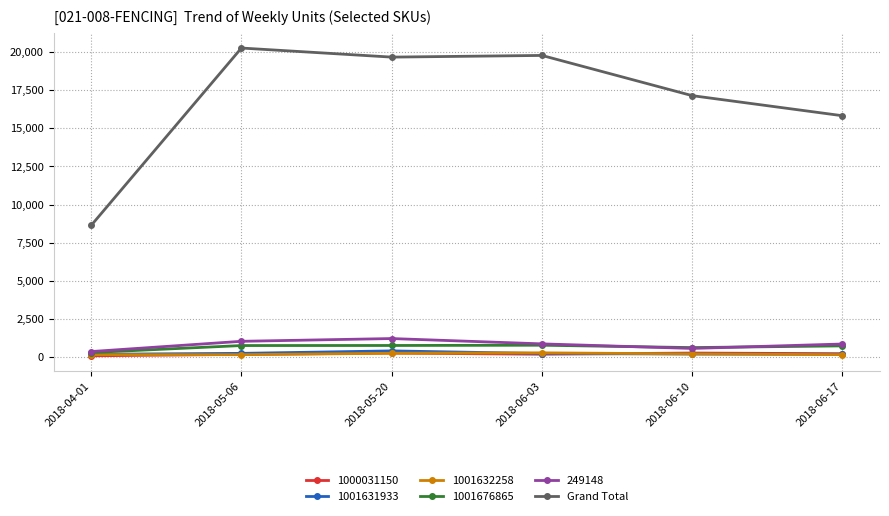

Which series changed the most between 2018-04-01 and 2018-06-10?

Grand Total